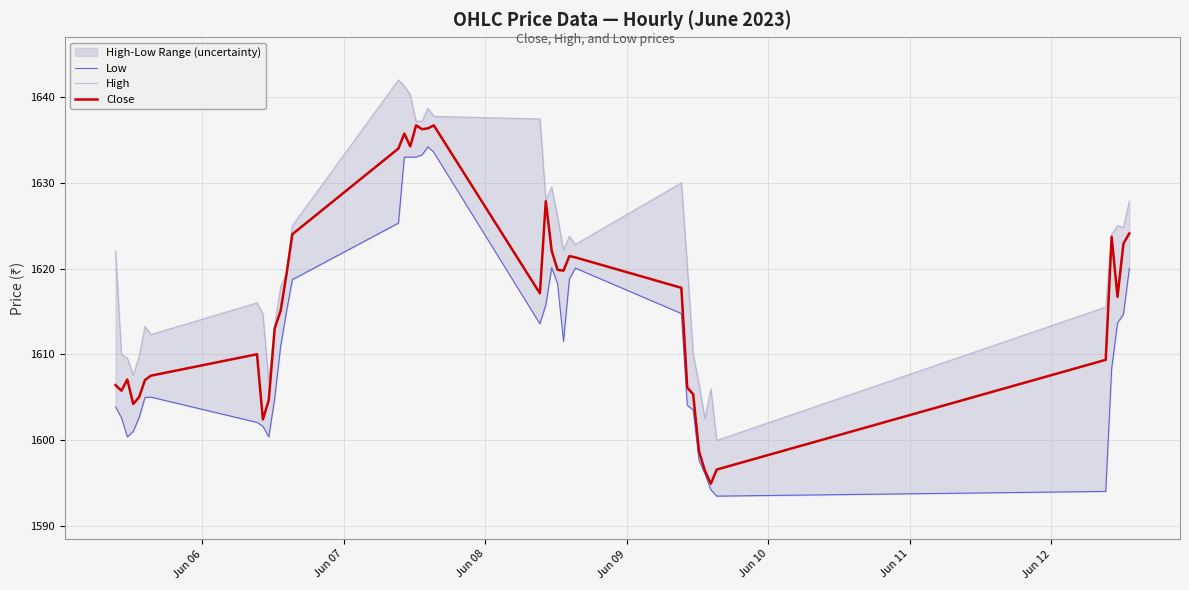

What is the label of the 38th point from the right?

Jun 08